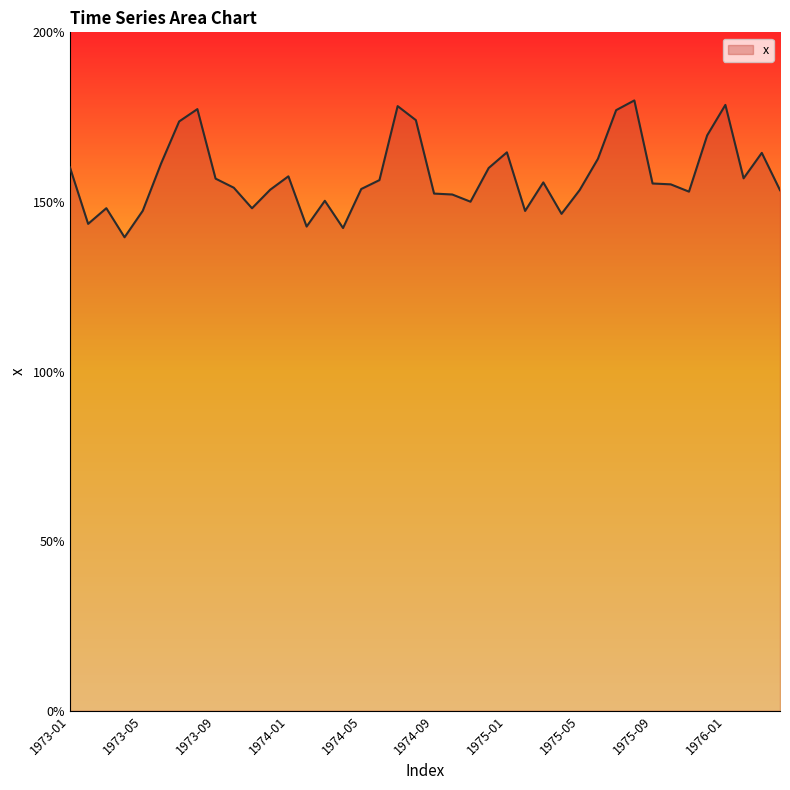

What is the greatest value displayed?

179.9